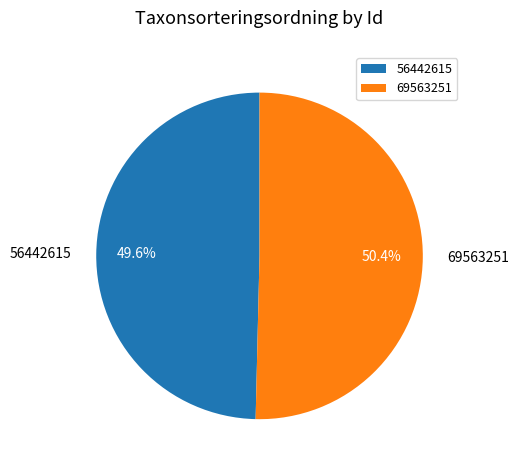

To the nearest percent, what is the difference between the 69563251 and 56442615 slice percentages?

1%